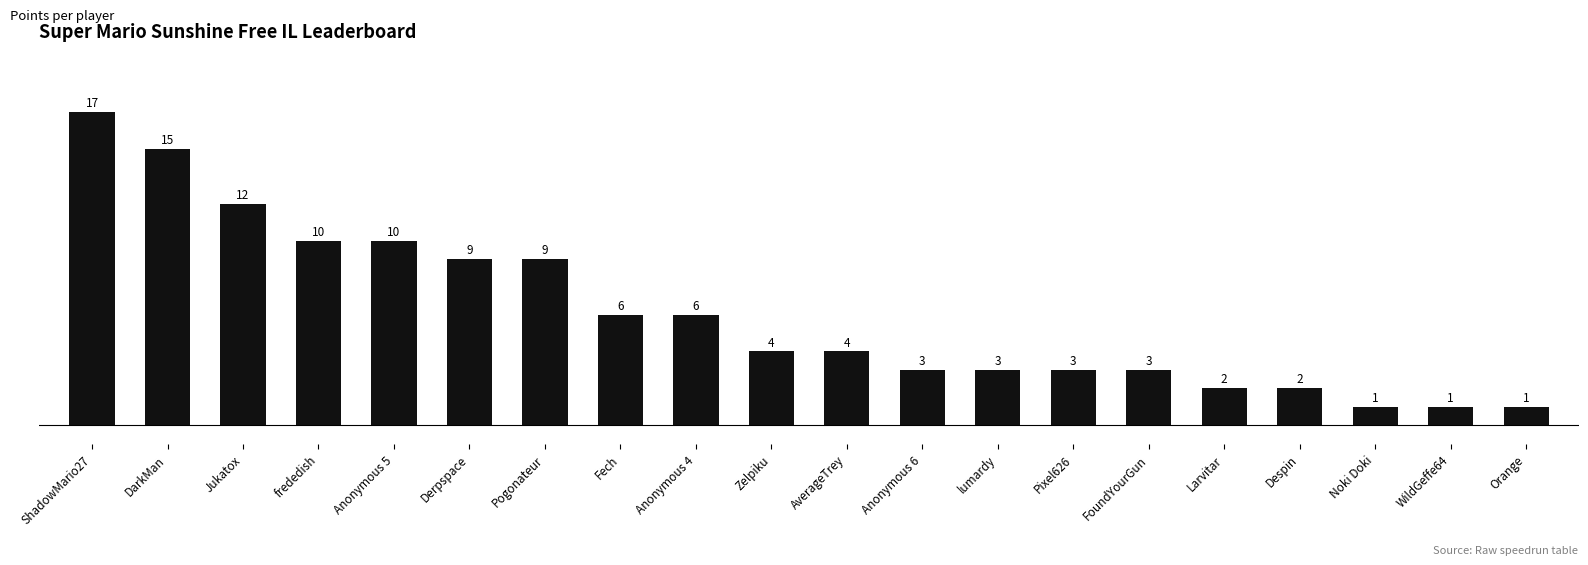

Are the bars grouped side by side (vs. stacked)?

No